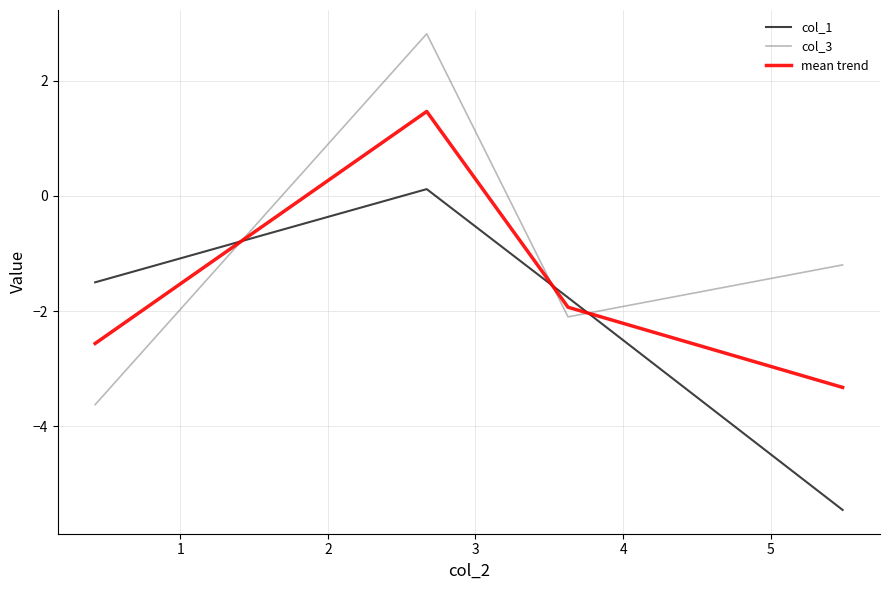

Which series has the largest total across all categories?

col_3